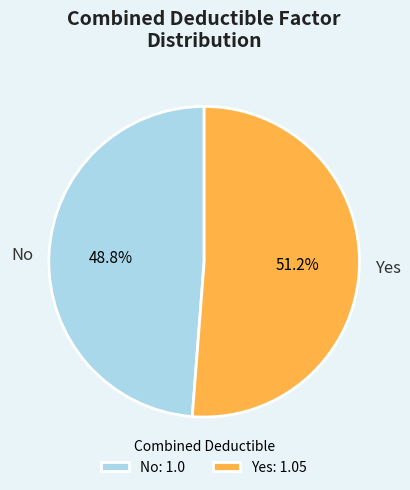

What portion of the pie excludes Yes?

48.8%